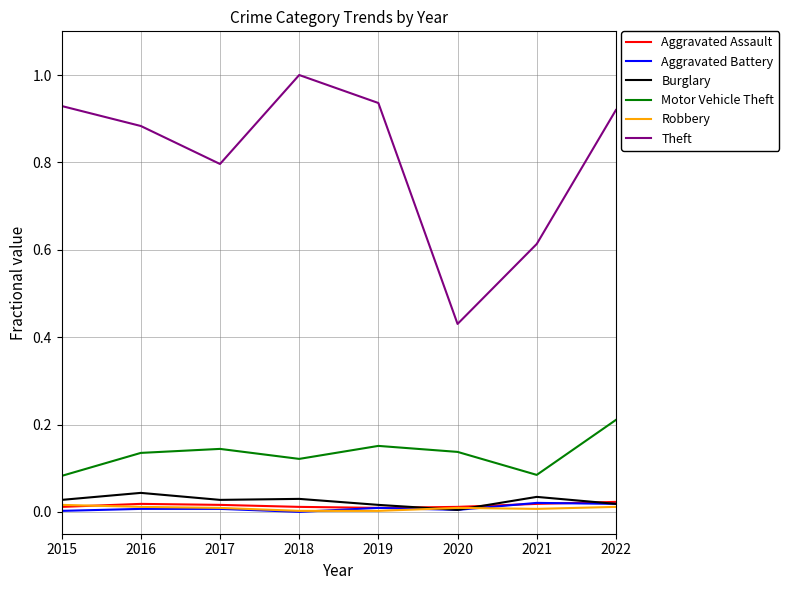

Count the number of categories in the chart.

8